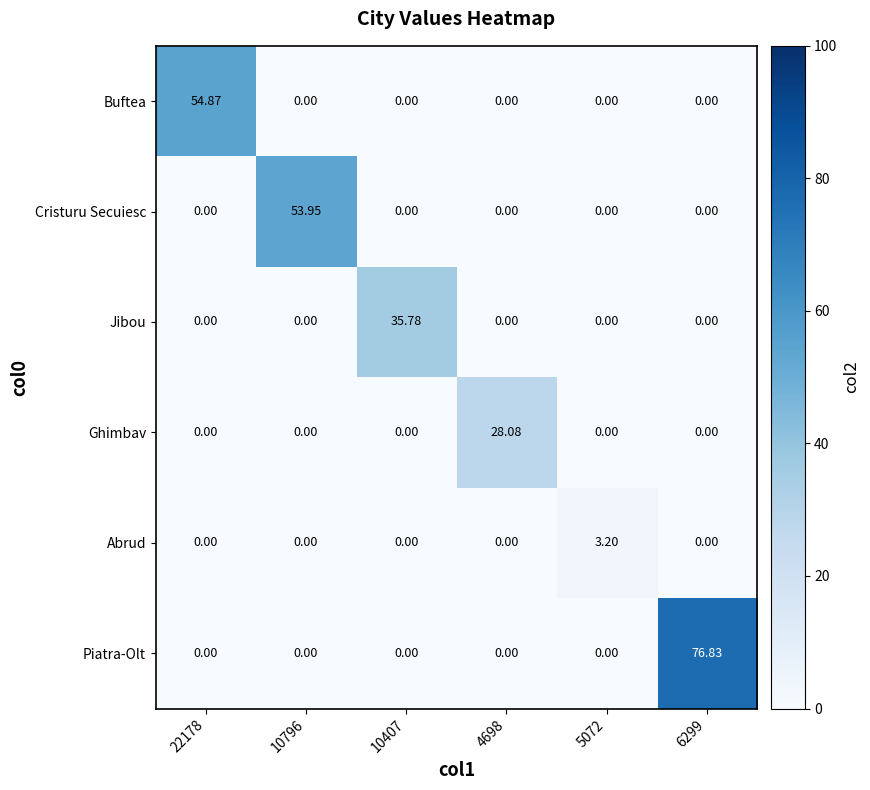

Between 22178 and 6299, which series saw the biggest shift?

Piatra-Olt